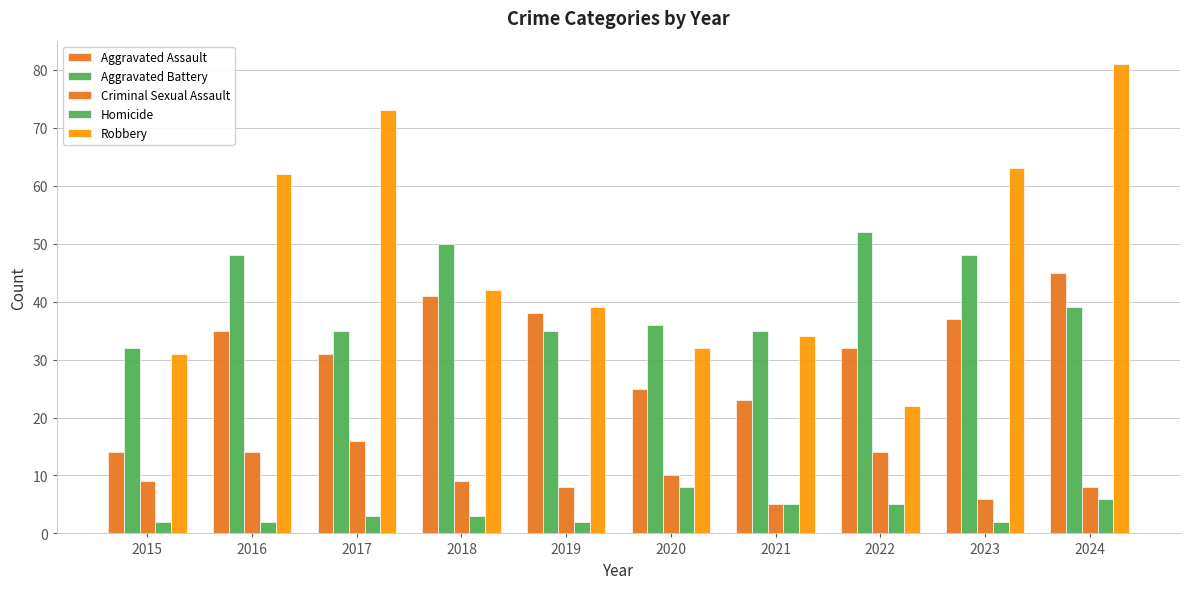

Is it true that Aggravated Battery equals 16 at 2024?

False